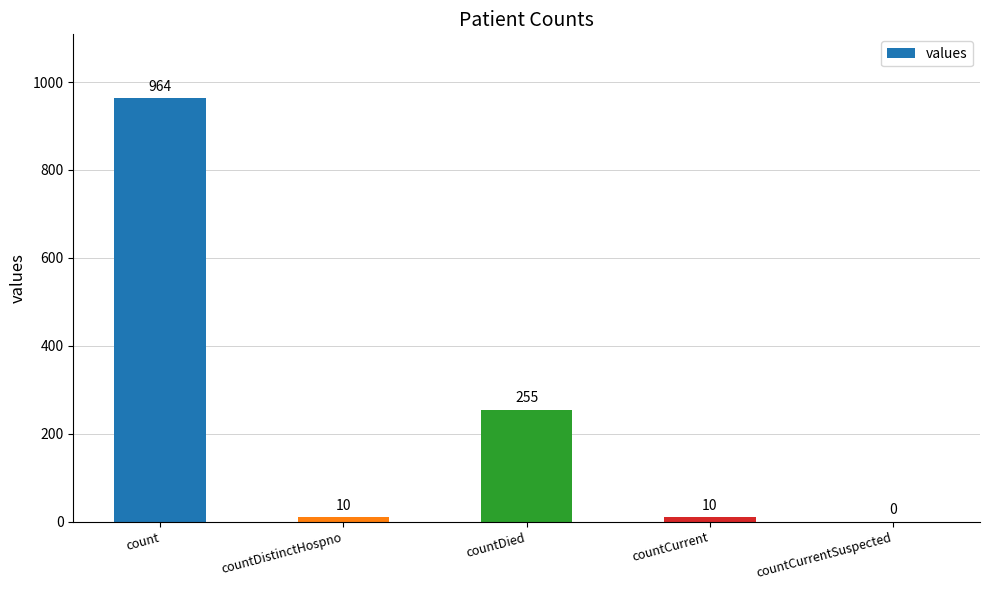

What is the change in value from count to countDied?

-709